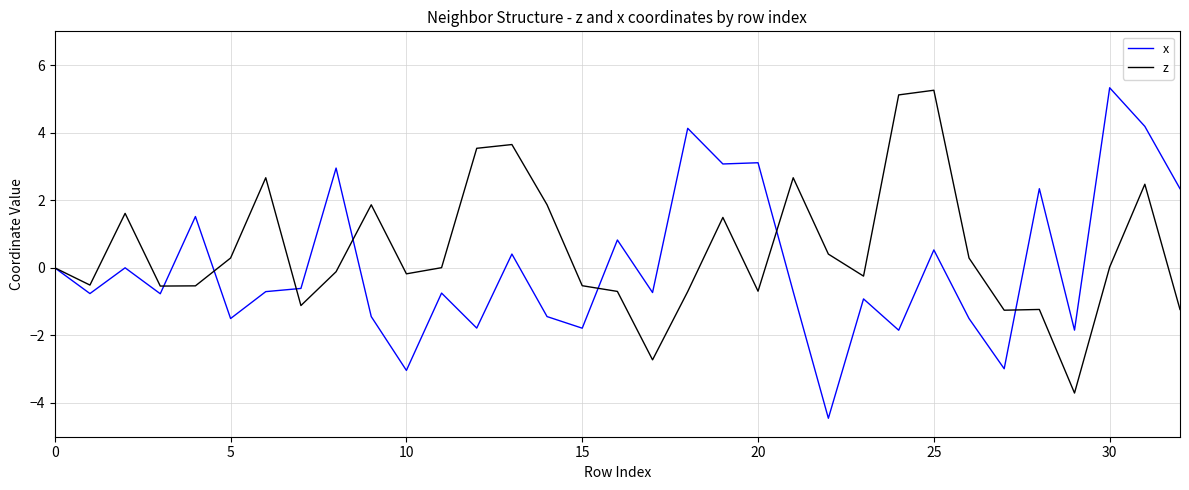

Which series has the widest spread of values?

x